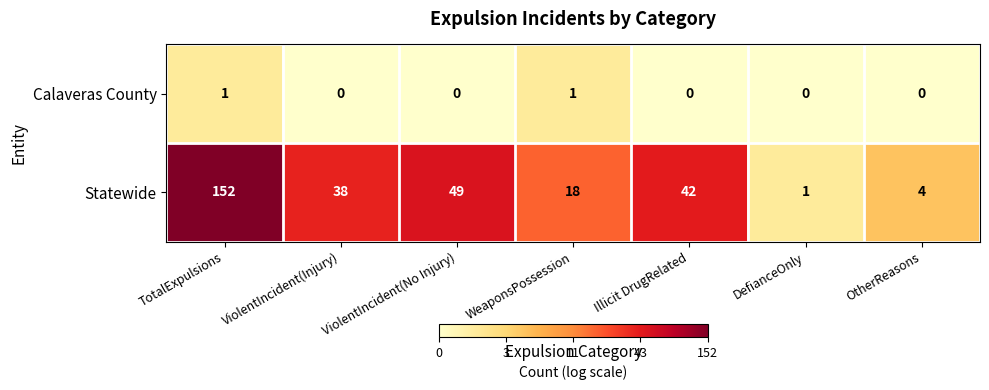

Between ViolentIncident(Injury) and WeaponsPossession, which series saw the biggest shift?

Statewide